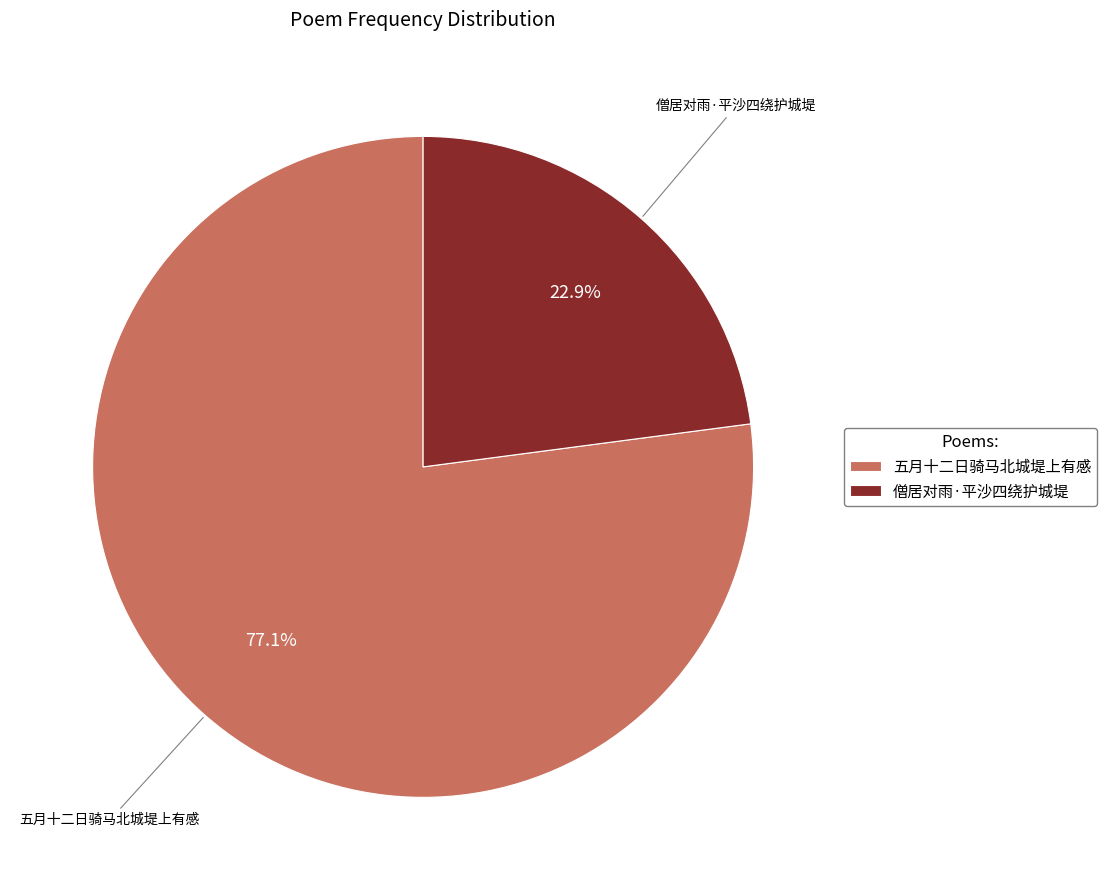

What percentage is NOT represented by 五月十二日骑马北城堤上有感?

22.9%